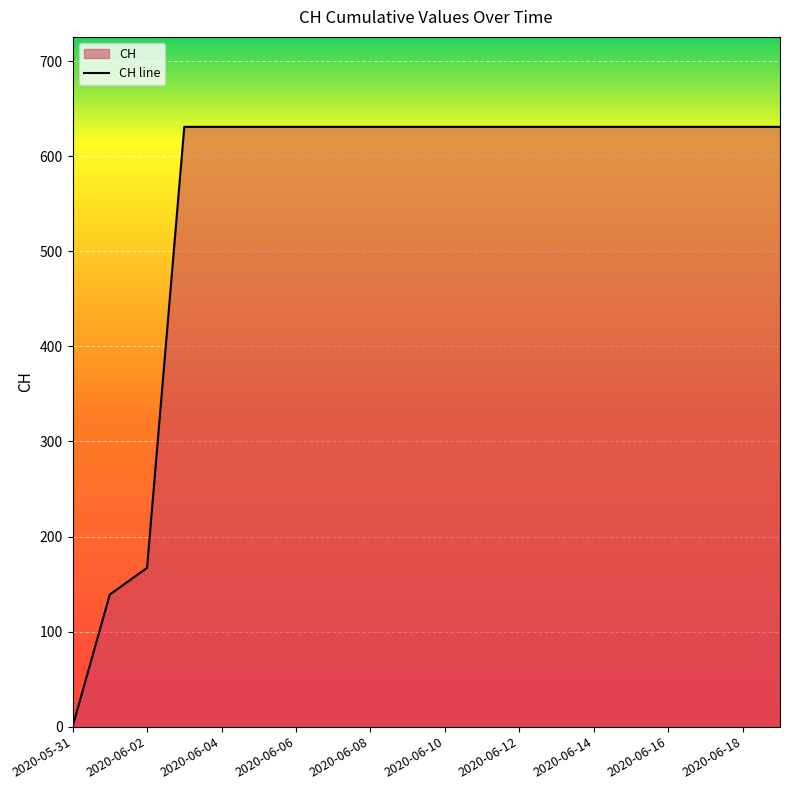

Is it true that the value at 2020-06-11 is 631?

True